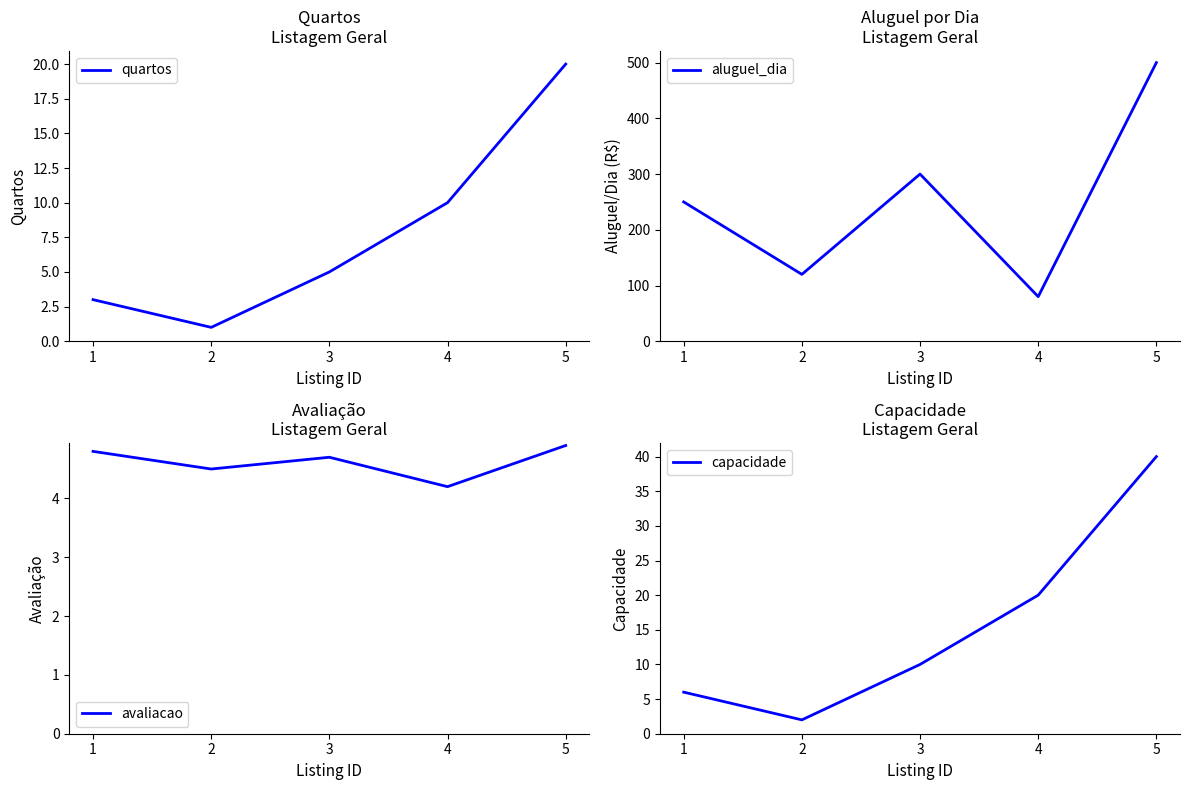

What is the difference between the highest and lowest values at 1?

247.0